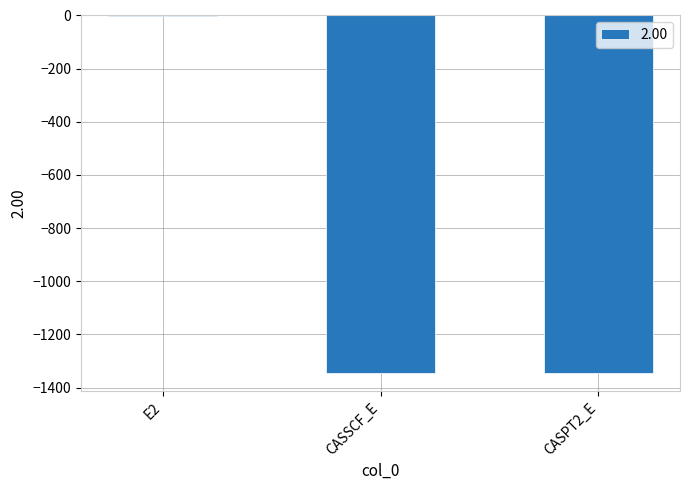

The value at CASSCF_E is -1345.5. True or false?

True